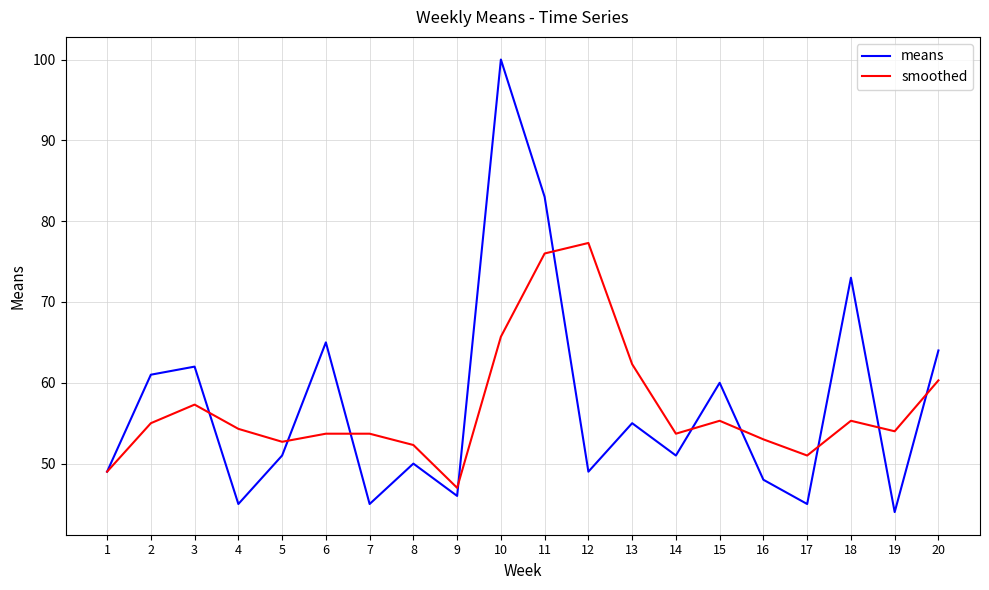

At which category does smoothed reach its first local peak?

3